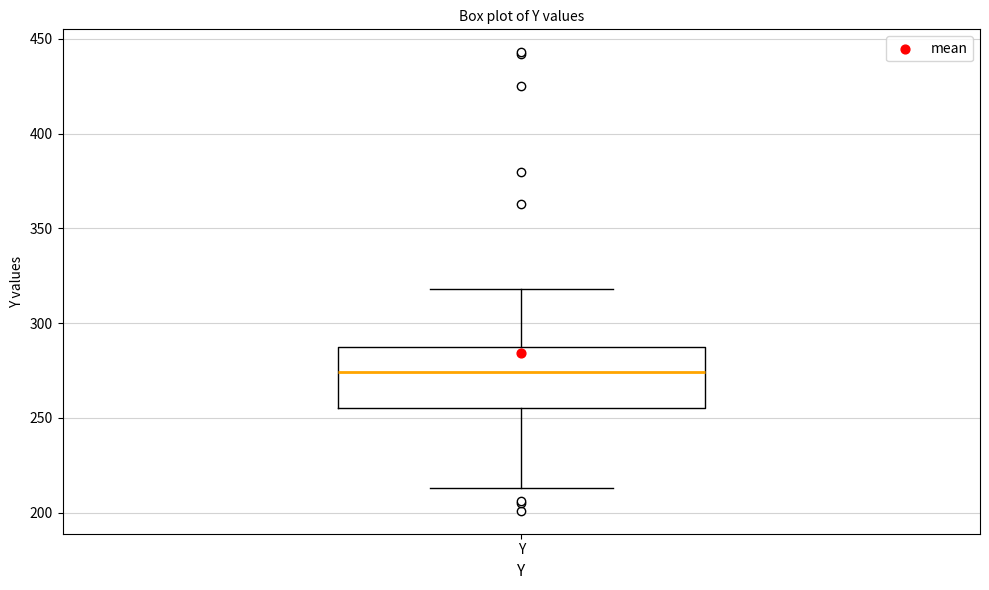

Where does the lower whisker of the box for Y end on the y-axis? The values are not printed on the chart, so give them approximately, as read against the axis.

215